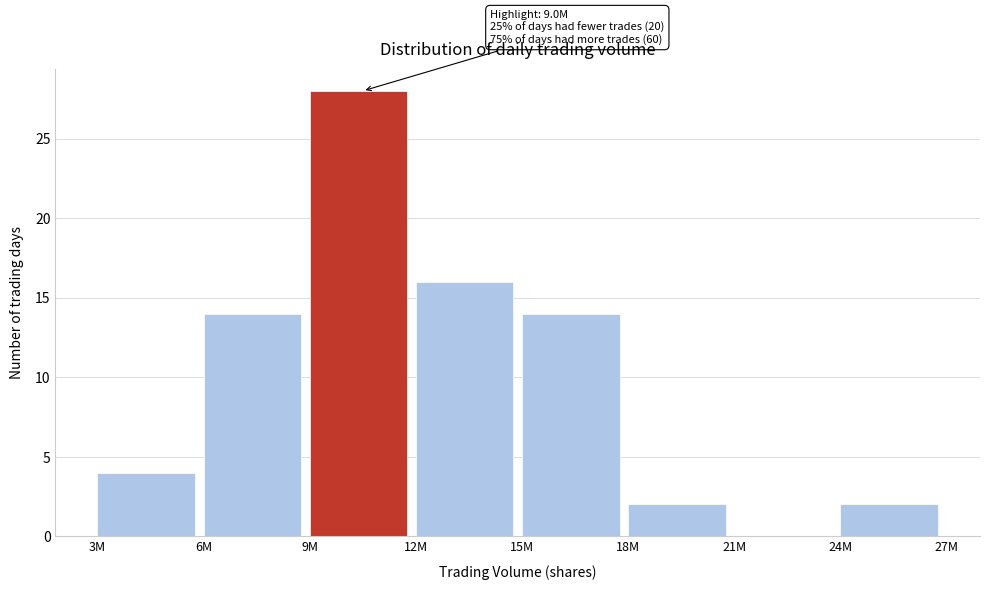

Reading left to right, what are all the values shown in this chart?

3M=4	6M=14	9M=28	12M=16	15M=14	18M=2	21M=0	24M=2